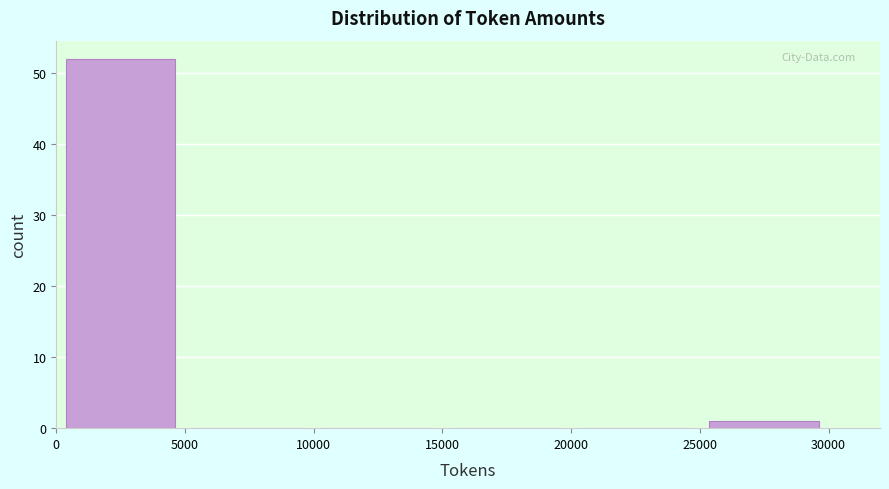

Reading left to right, transcribe this chart: for each bar, give the range it covers on the x-axis and its height. The values are not printed on the chart, so give them approximately, as read against the axis.

0 to 5000: 52
5000 to 10000: 0
10000 to 15000: 0
15000 to 20000: 0
20000 to 25000: 0
25000 to 30000: 1